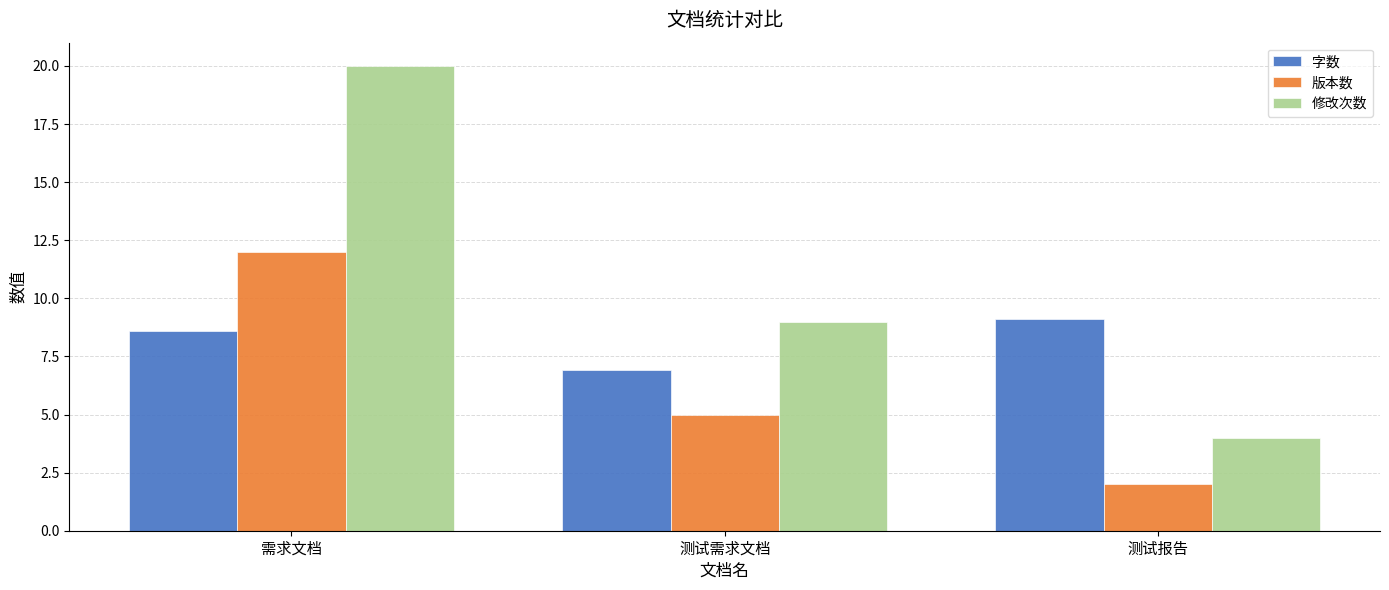

What is the average value of the 修改次数 series?

11.0